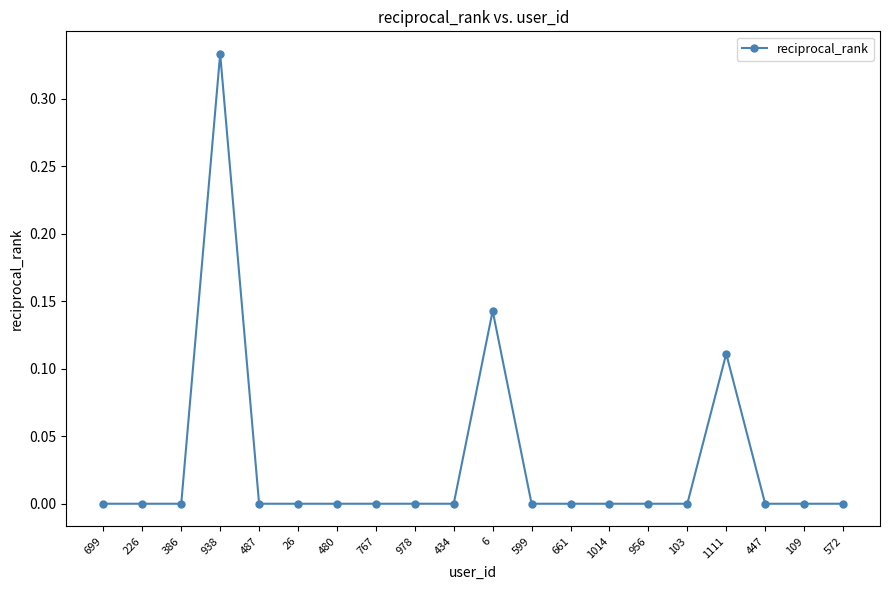

True or false: the data shows 0.0 at 572.

True